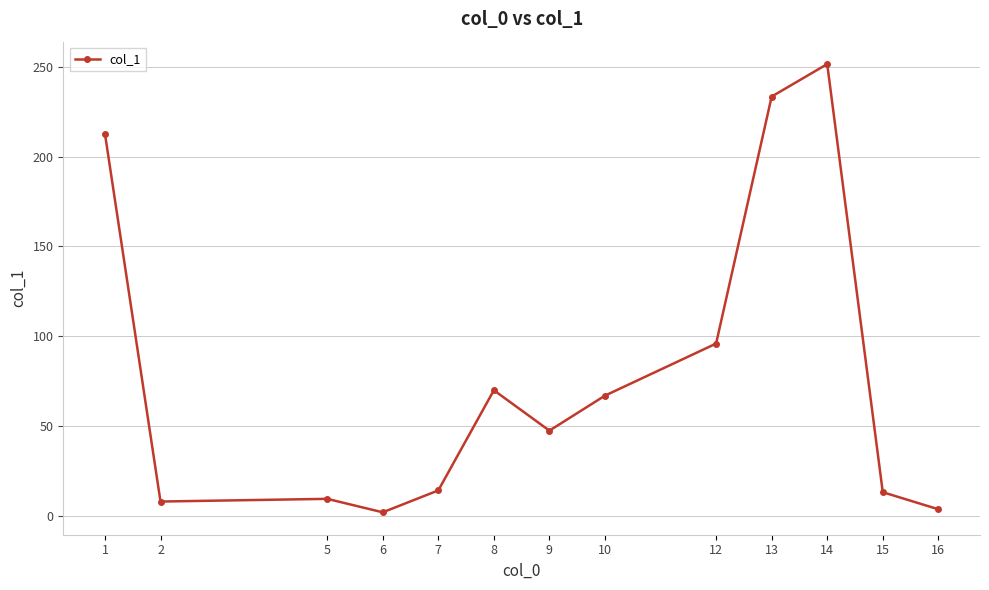

Is it true that the value at 7 is 14.1?

True